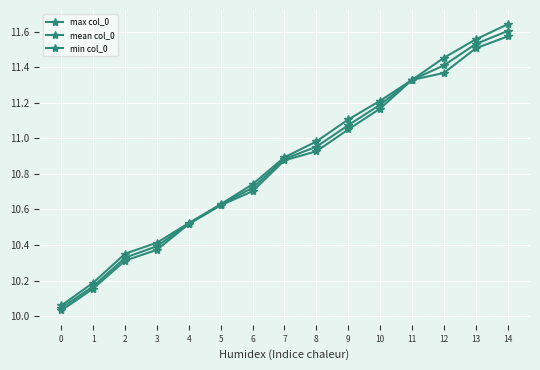

Reading left to right, what are all the values shown in this chart?

max col_0: 10.1	10.2	10.4	10.4	10.5	10.6	10.7	10.9	11.0	11.1	11.2	11.3	11.5	11.6	11.6
mean col_0: 10.0	10.2	10.3	10.4	10.5	10.6	10.7	10.9	11.0	11.1	11.2	11.3	11.4	11.5	11.6
min col_0: 10.0	10.2	10.3	10.4	10.5	10.6	10.7	10.9	10.9	11.1	11.2	11.3	11.4	11.5	11.6